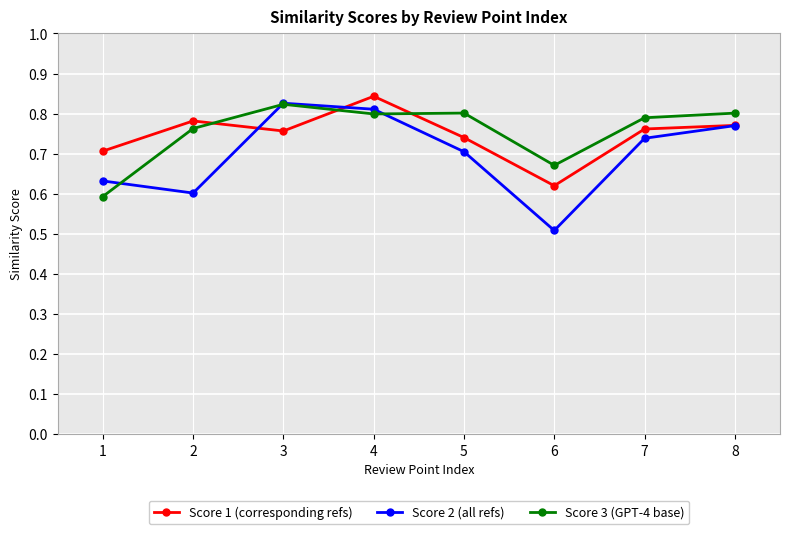

How many series are shown in this chart?

3